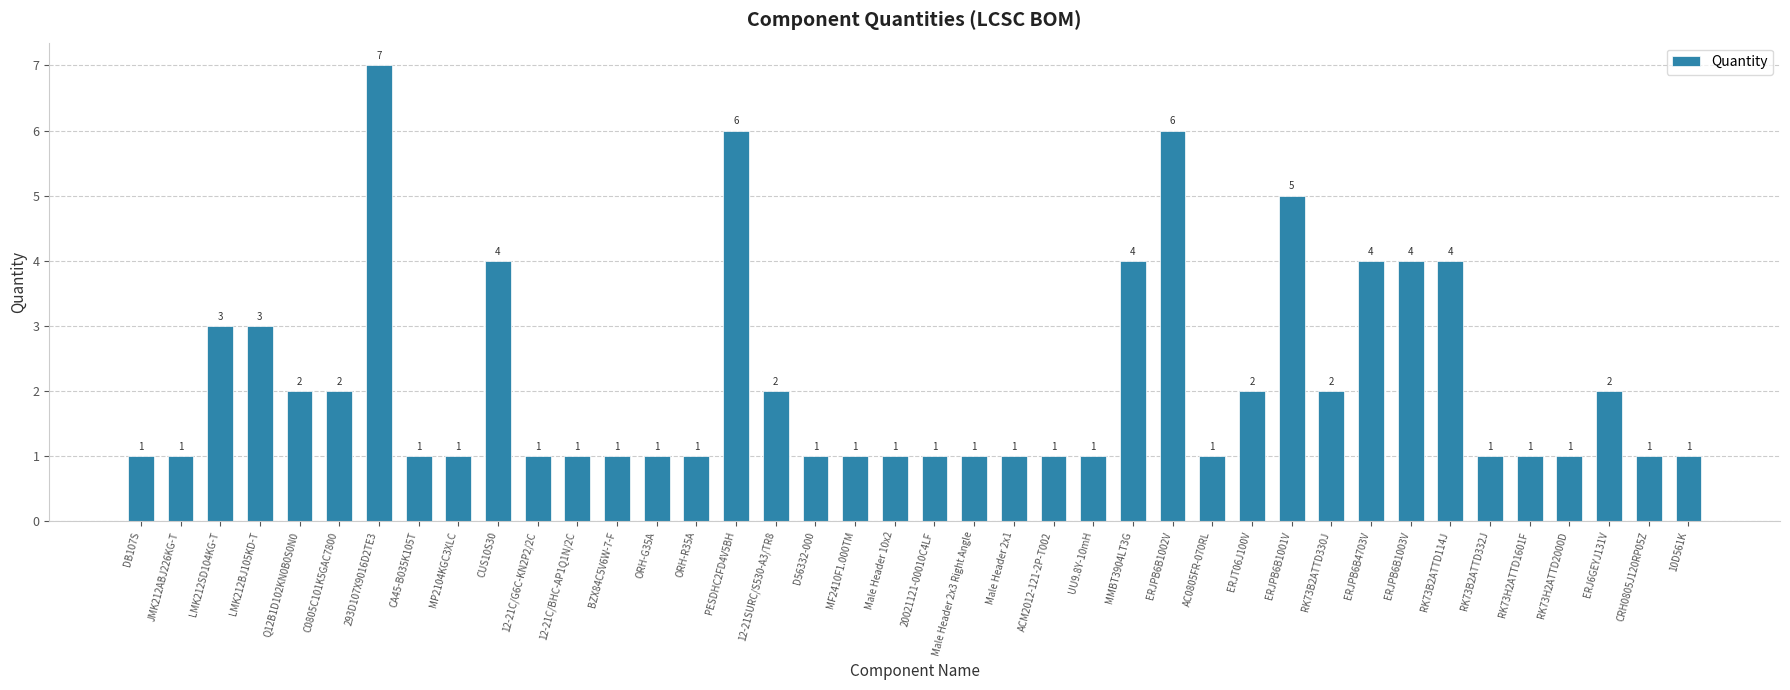

What position from the left is MP2104KGC3XLC?

9